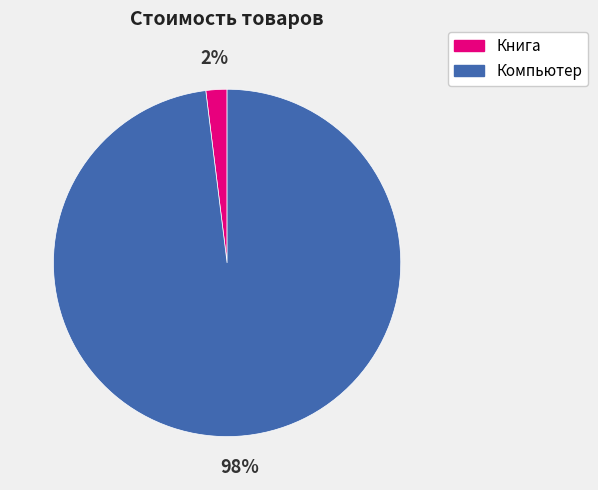

Rank the categories by value from lowest to highest.

Книга, Компьютер